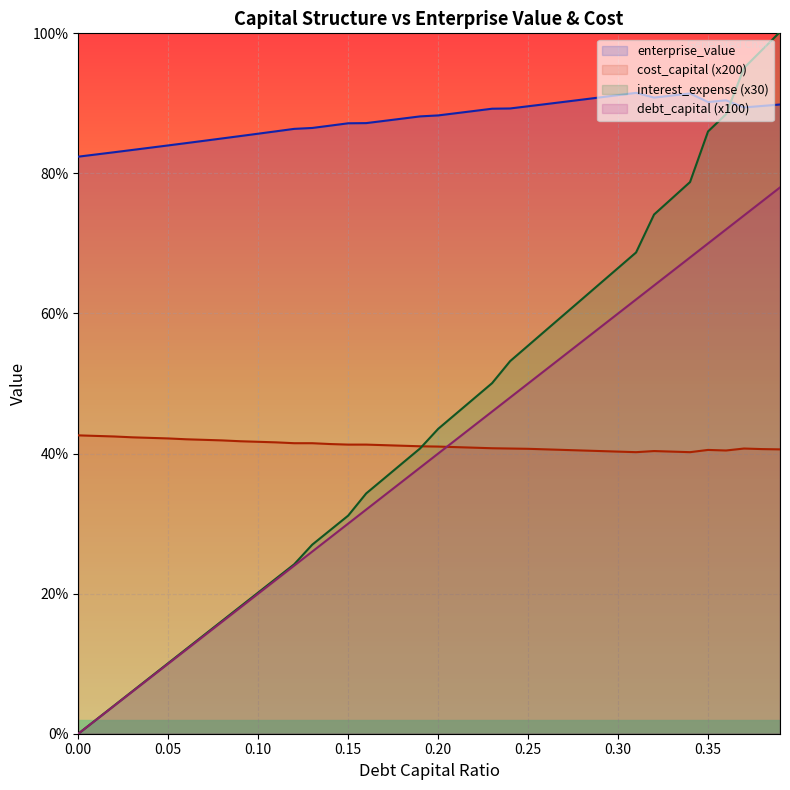

After their last crossing, which series has the higher values: debt_capital or cost_capital?

debt_capital